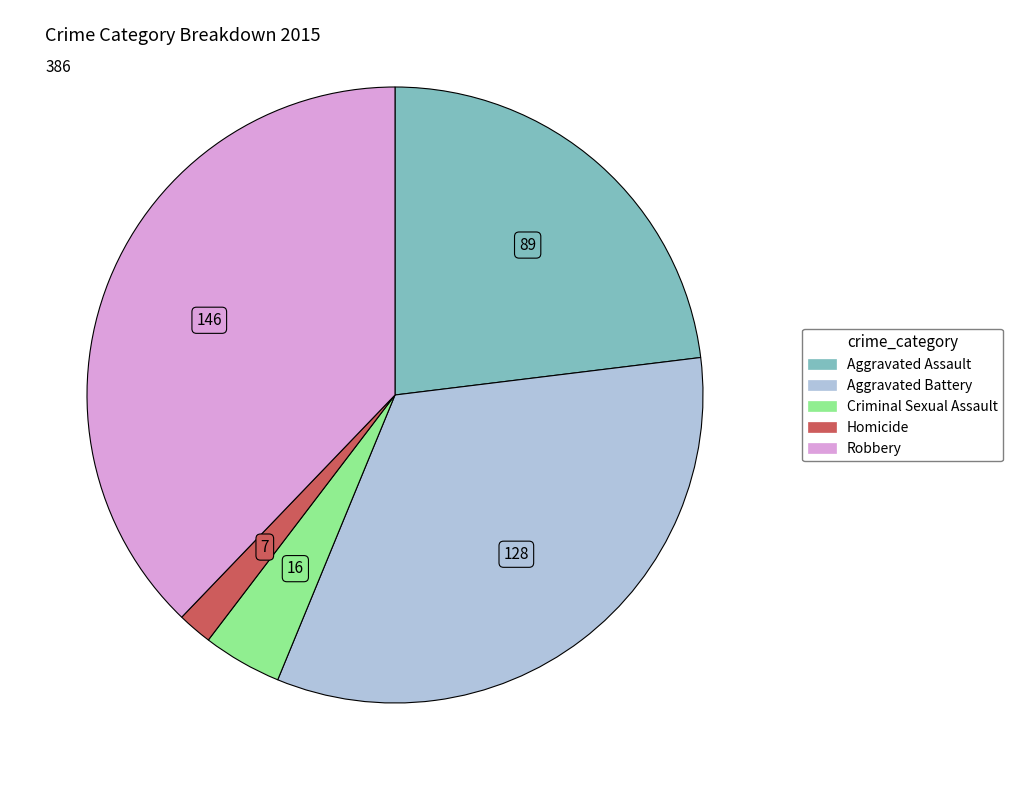

Approximately how many times larger is the value at Criminal Sexual Assault compared to Homicide?

2.3